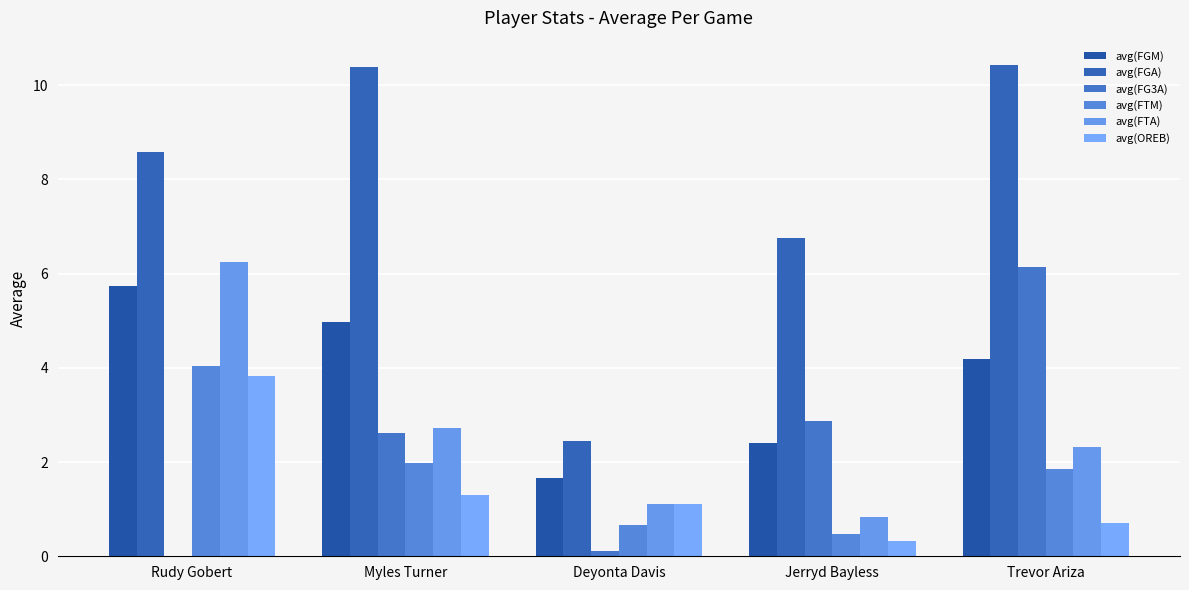

How many values in the avg(FTA) series exceed 2?

3